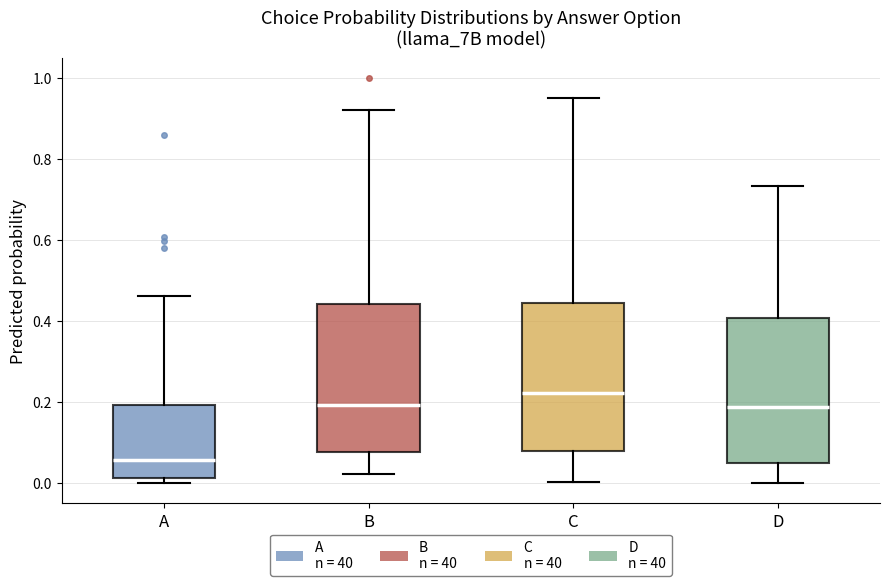

Reading left to right, read every box against the y-axis: the position of its median line, the range the box covers, and the ends of its whiskers. The values are not printed on the chart, so give them approximately, as read against the axis.

A: median 0.06, box 0.02 to 0.20, whiskers 0.00 to 0.46
B: median 0.20, box 0.08 to 0.44, whiskers 0.02 to 0.92
C: median 0.22, box 0.08 to 0.44, whiskers 0.00 to 0.94
D: median 0.18, box 0.04 to 0.40, whiskers 0.00 to 0.74